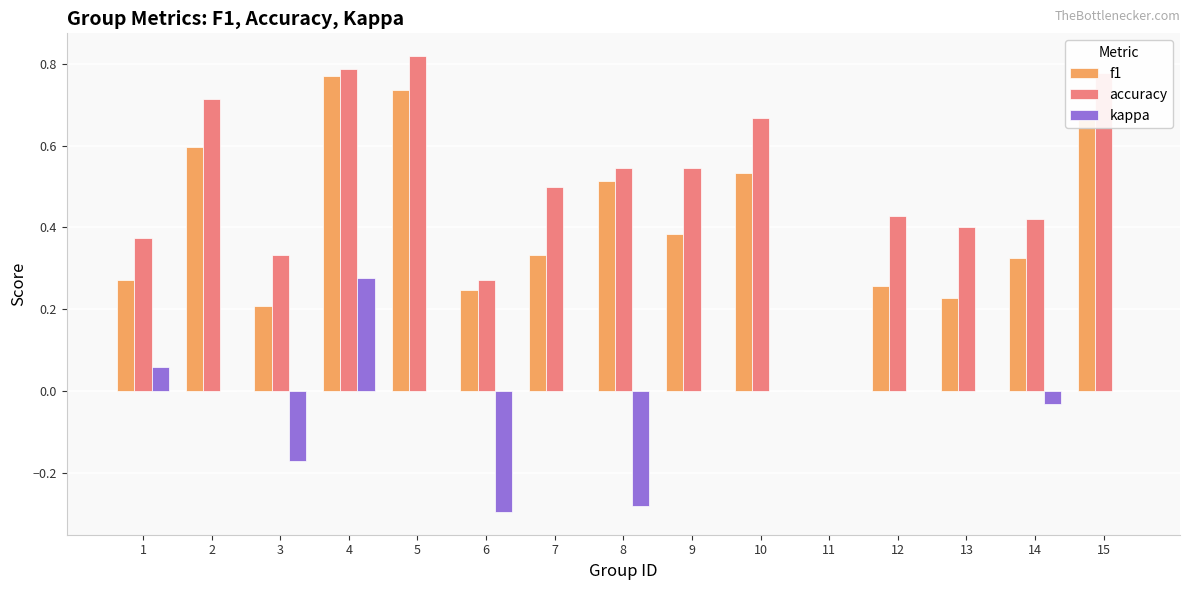

True or false: f1 has a value of 1.2 at 15.

False